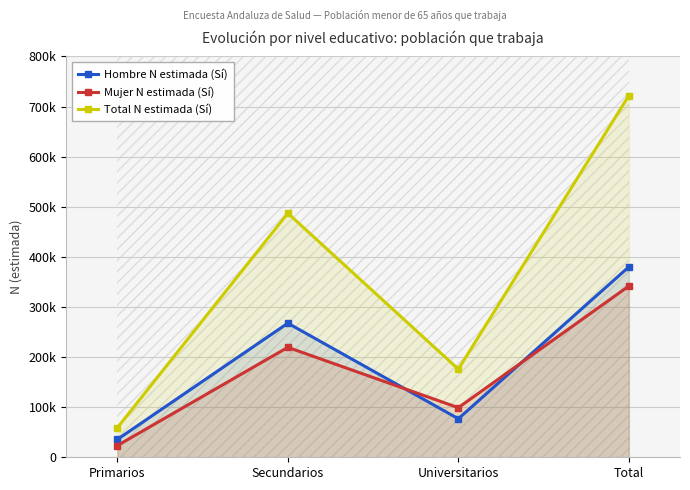

Reading right to left, list all the values displayed in this chart.

Hombre N estimada (Sí): Total=380048	Universitarios=76890	Secundarios=267640	Primarios=35518
Mujer N estimada (Sí): Total=341780	Universitarios=98979	Secundarios=219456	Primarios=23346
Total N estimada (Sí): Total=721828	Universitarios=175869	Secundarios=487096	Primarios=58864